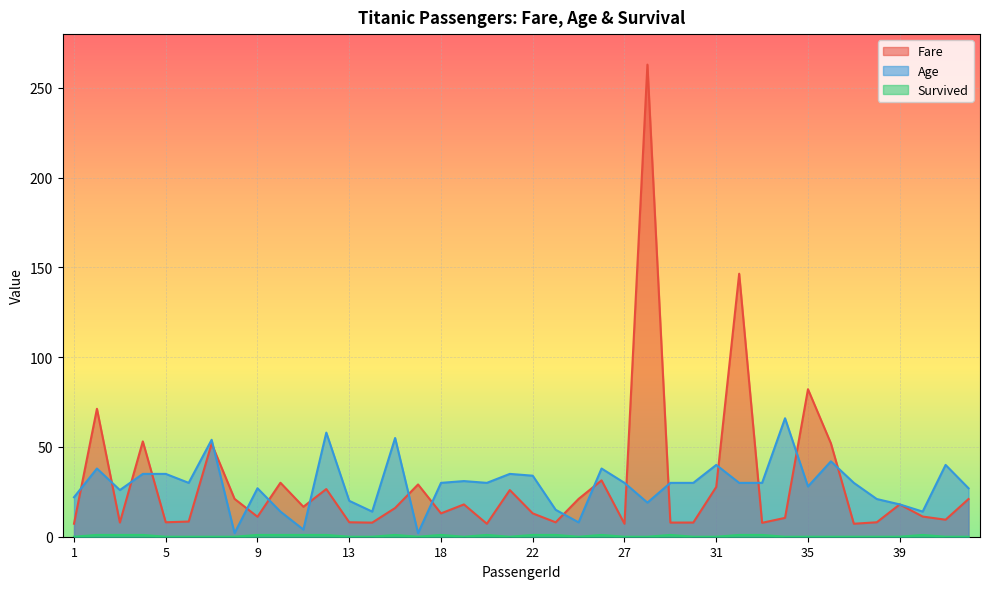

Count the Survived values in the range 0 to 1.

40